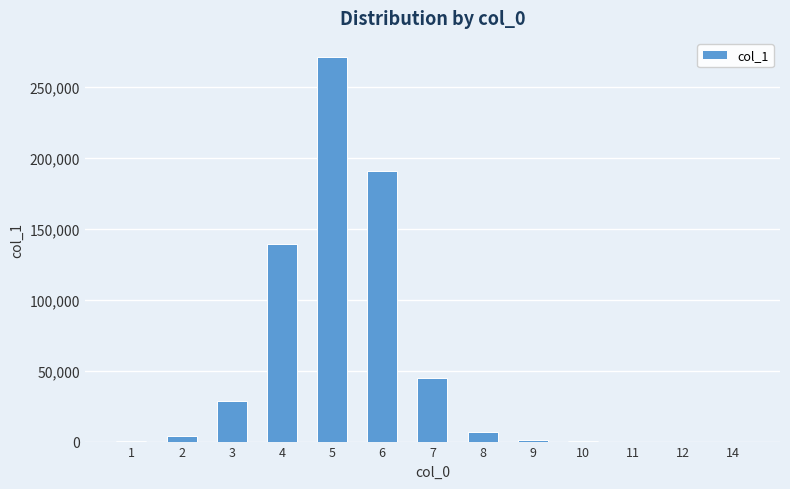

Between 2 and 9, which is larger?

2